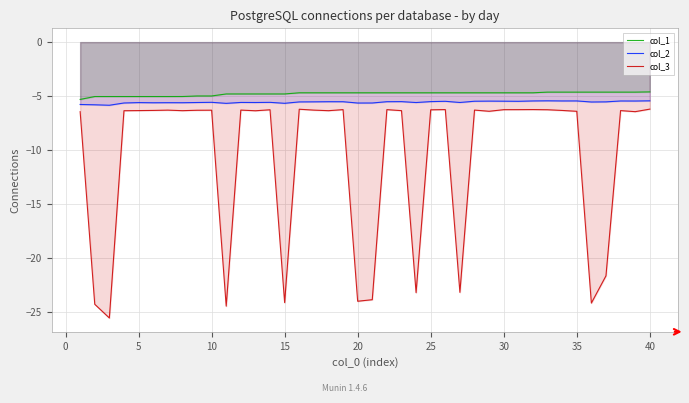

Is the value of col_1 at 0 greater than the value of col_2 at 31?

Yes